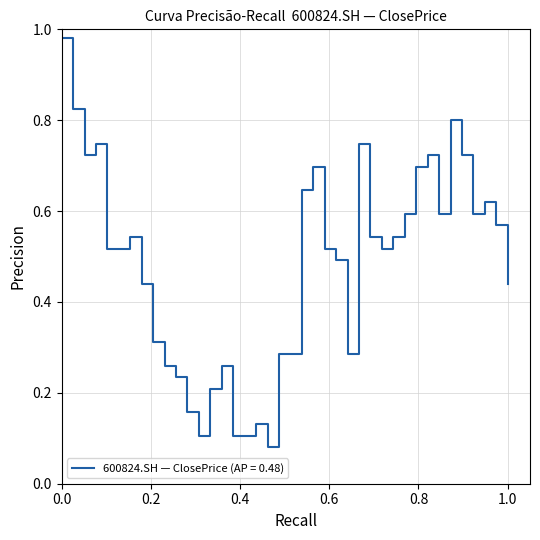

What is the difference between the maximum and minimum values?

0.9